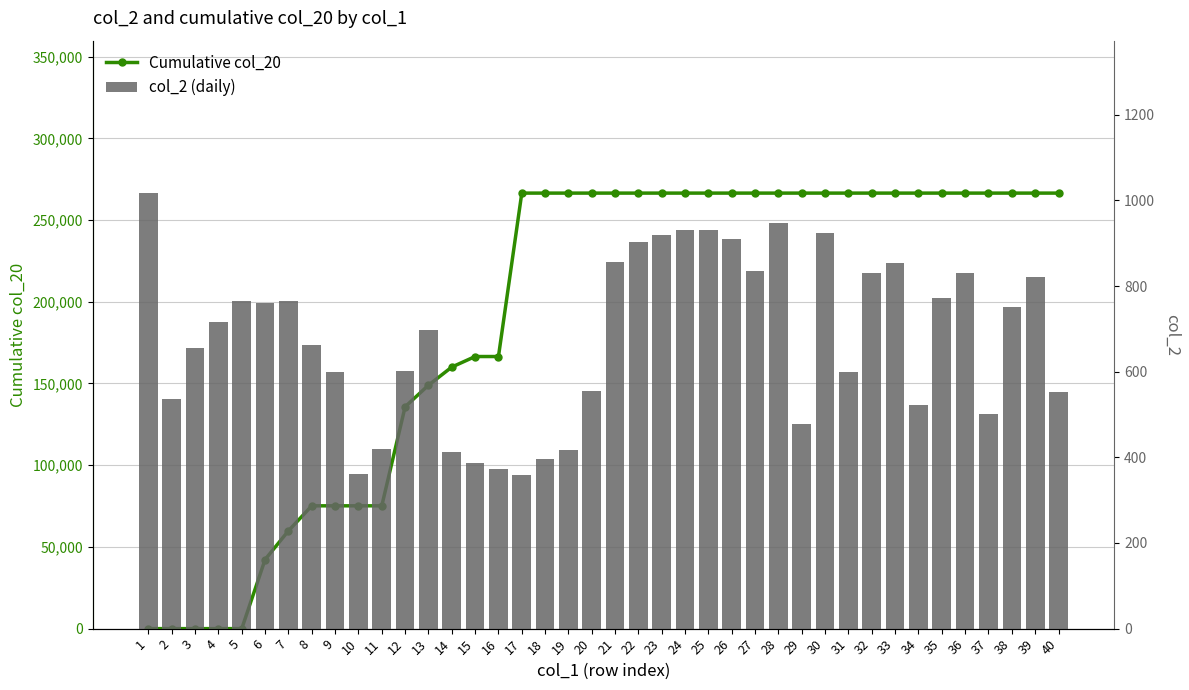

Rank the series by their average value, from highest to lowest.

Cumulative col_20, col_2 (daily)